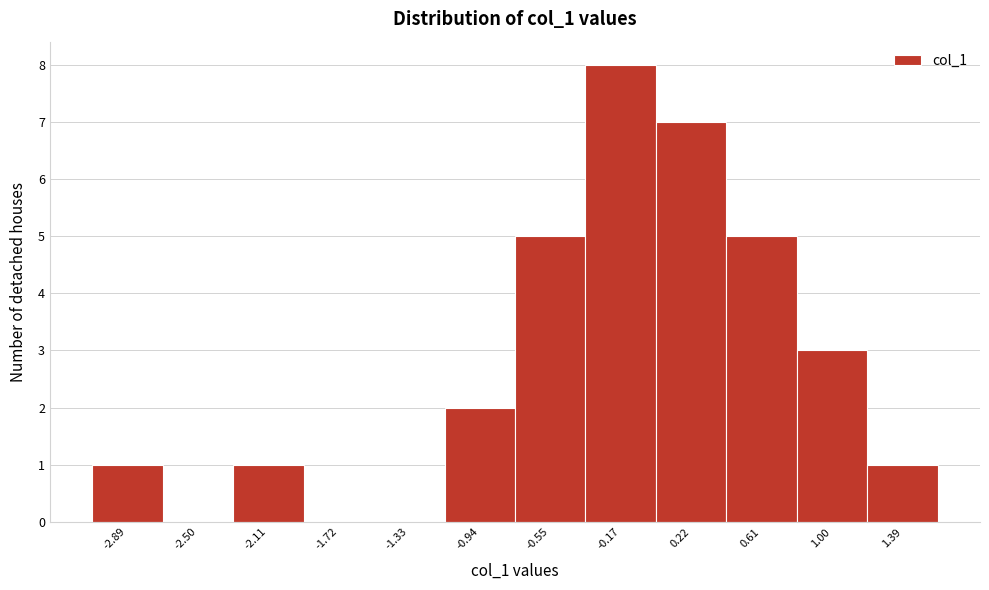

Reading right to left, what are all the values shown in this chart?

1.39=1	1.00=3	0.61=5	0.22=7	-0.17=8	-0.55=5	-0.94=2	-1.33=0	-1.72=0	-2.11=1	-2.50=0	-2.89=1